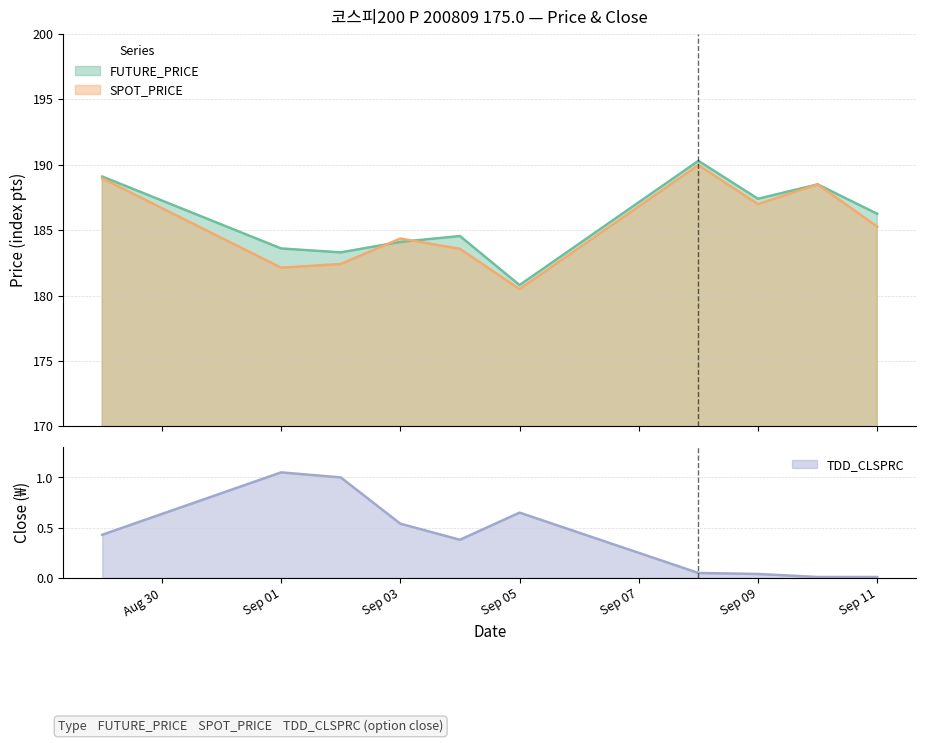

At which category does the chart reach its peak across all series?

2008-09-08